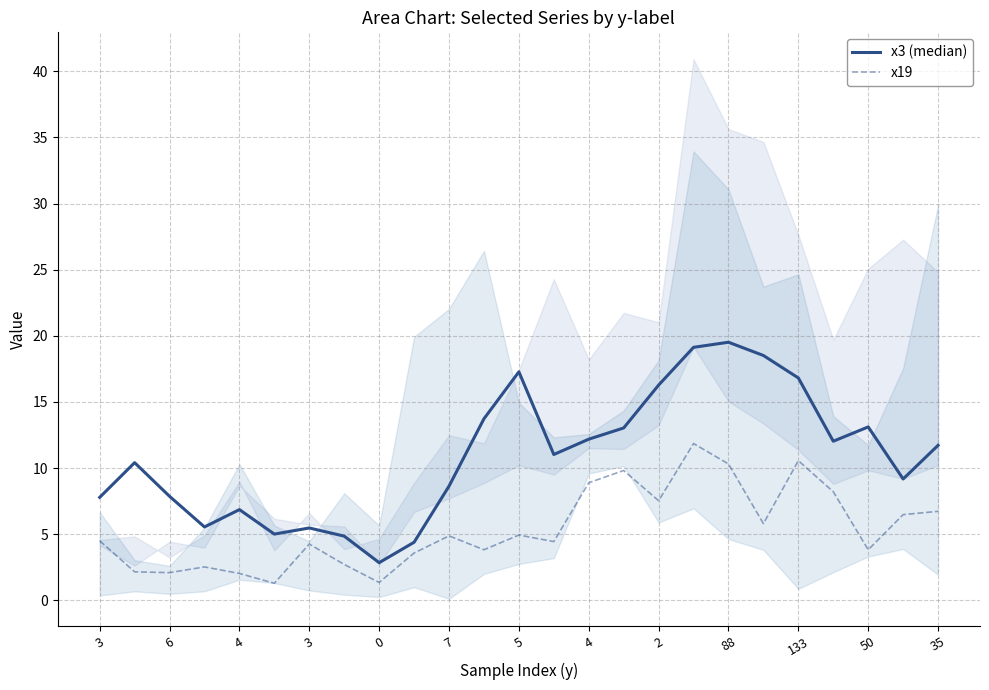

What is the difference between the second highest and second lowest values in the x3 (median) series?

14.7